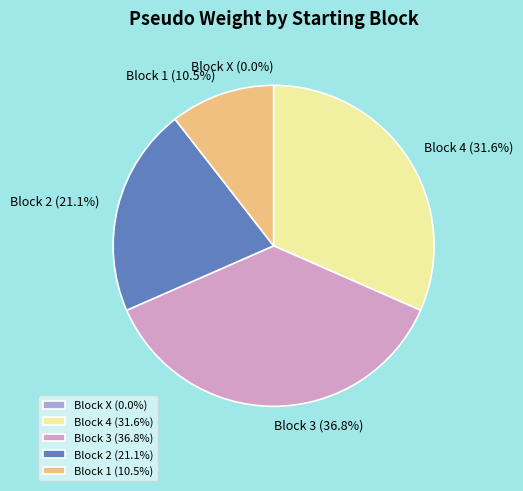

To the nearest percent, what is the difference between the largest and smallest slice percentages?

37%